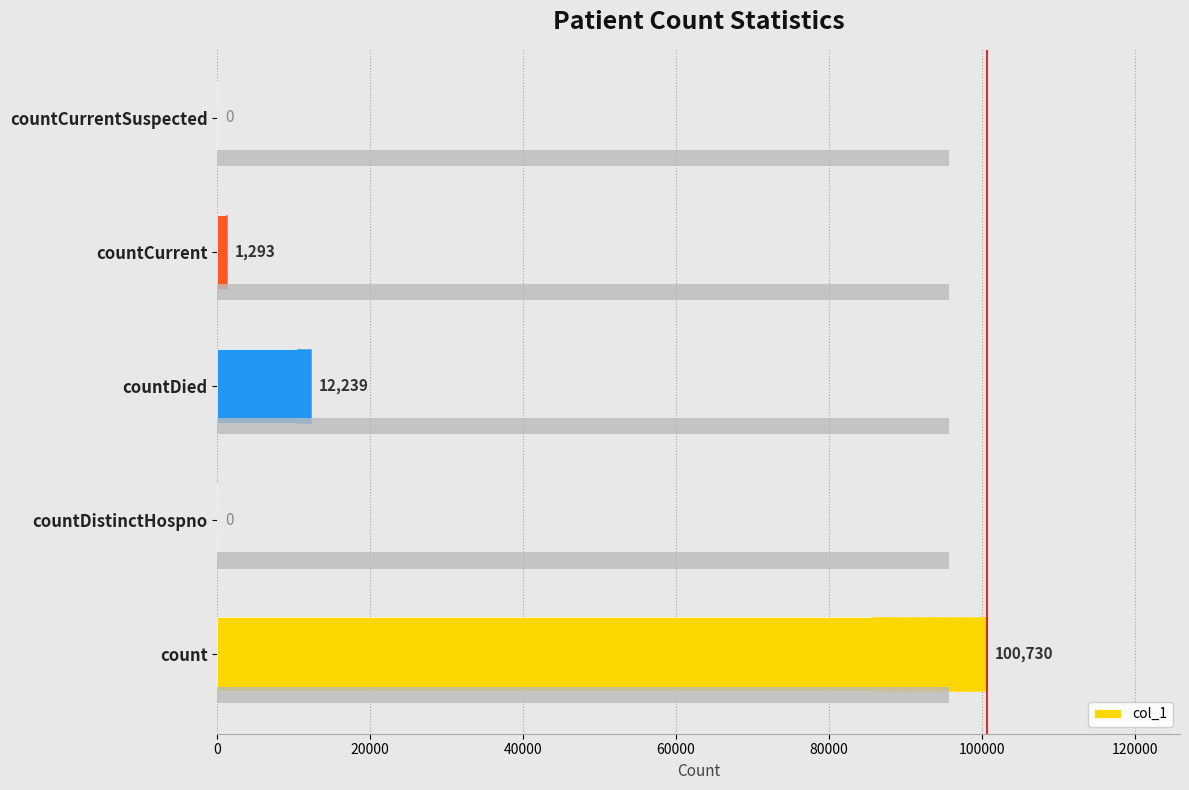

What is the average value?

22852